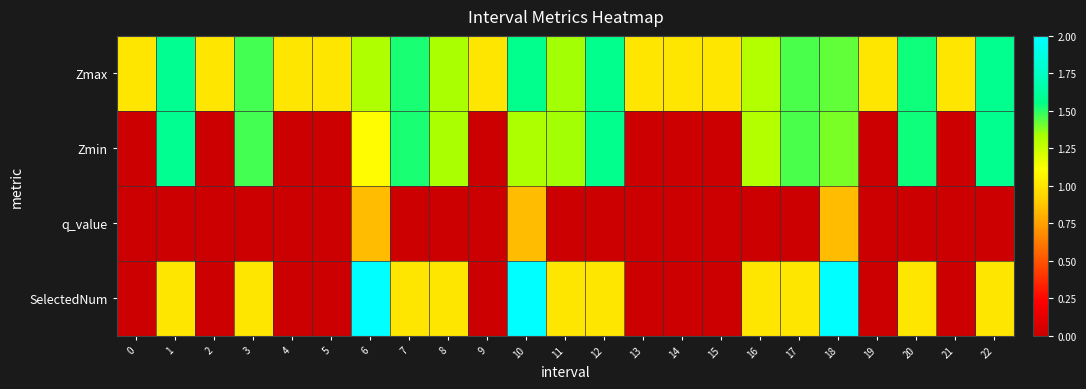

At how many categories does at least one series exceed 0?

23